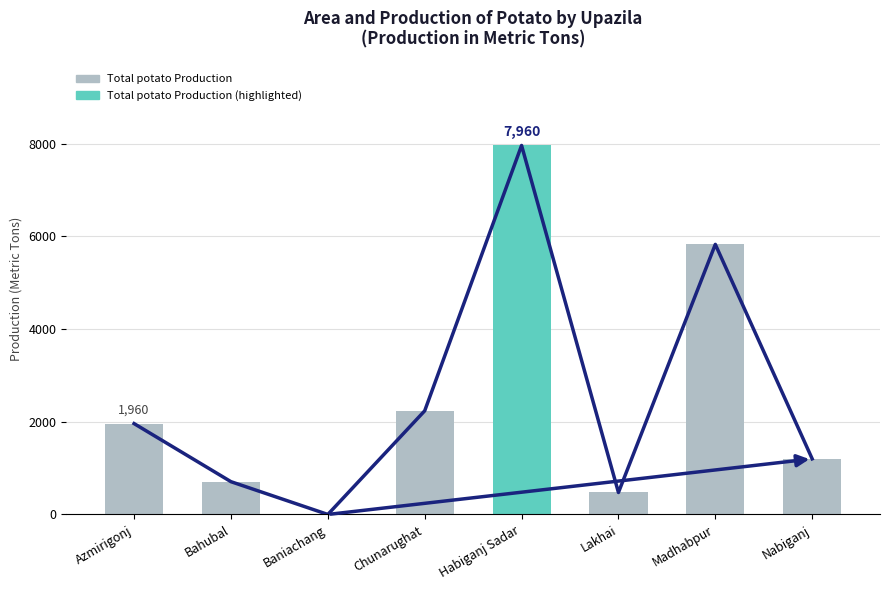

Reading left to right, extract all data points from this chart.

1960	707	0	2236	7960	474	5826	1200